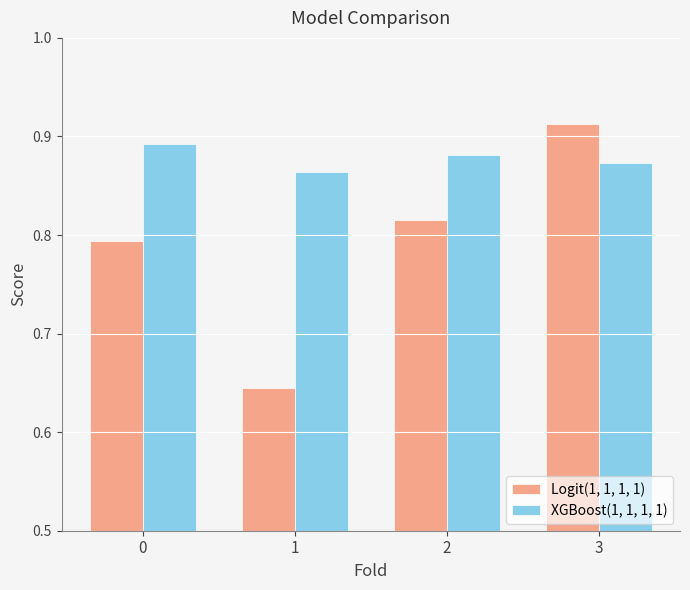

Does the chart contain stacked bars?

No